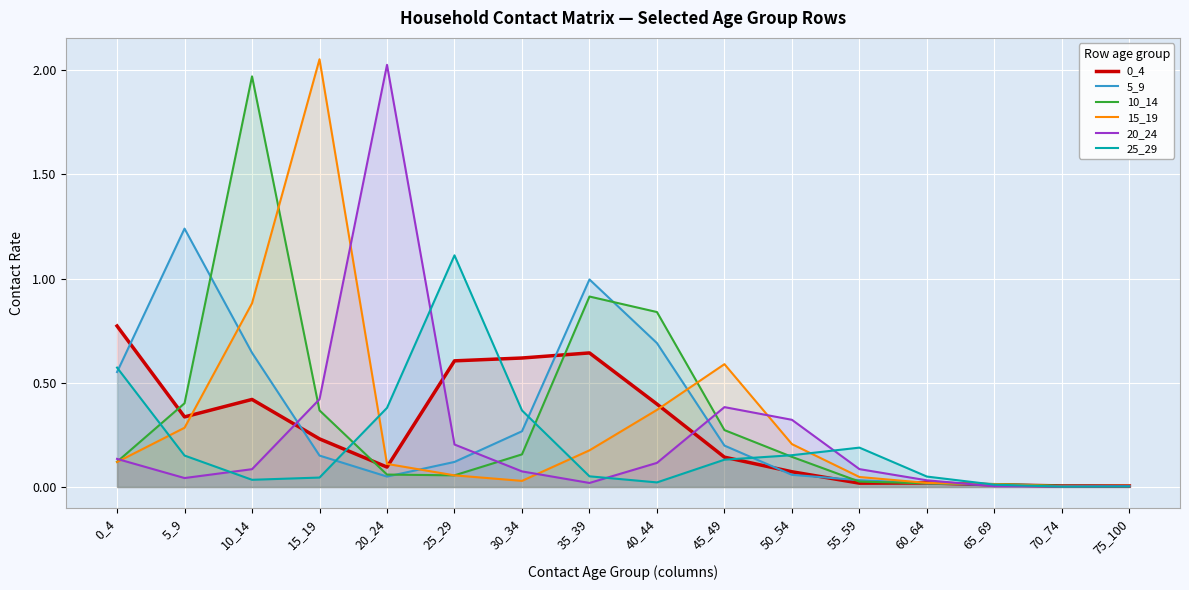

In 5_9, how many points are lower than both neighbors (excluding endpoints)?

1